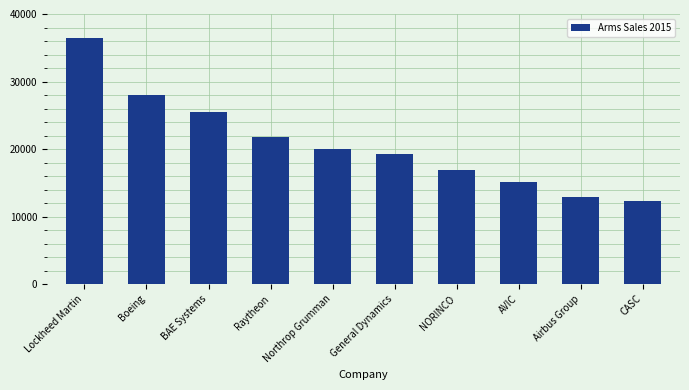

List the labels in order of value, smallest first.

CASC, Airbus Group, AVIC, NORINCO, General Dynamics, Northrop Grumman, Raytheon, BAE Systems, Boeing, Lockheed Martin